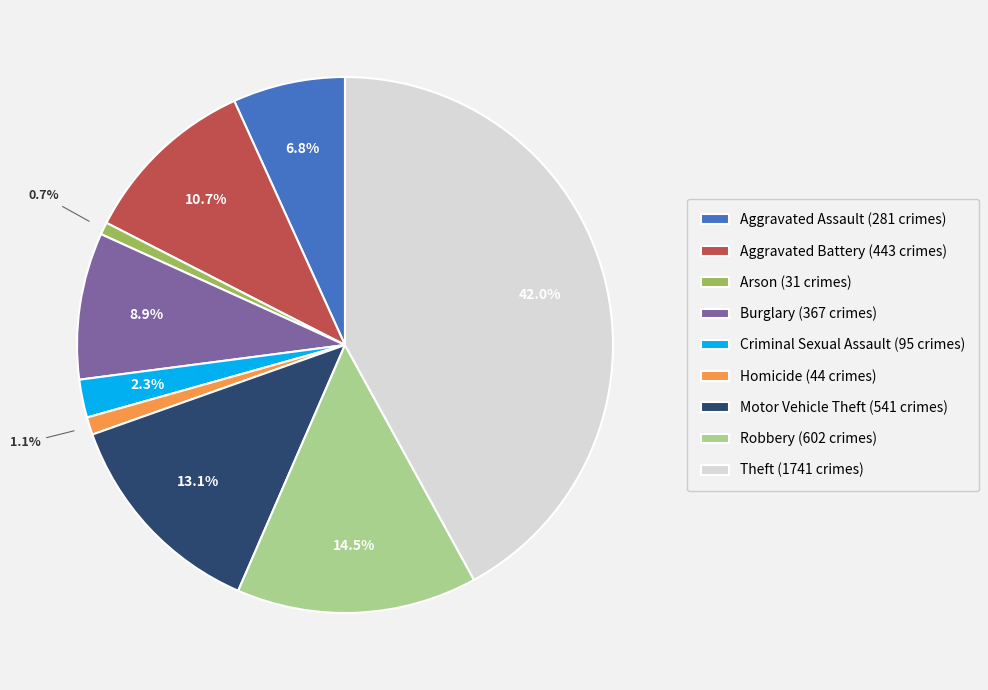

Is it true that Motor Vehicle Theft is 13% of the pie?

True